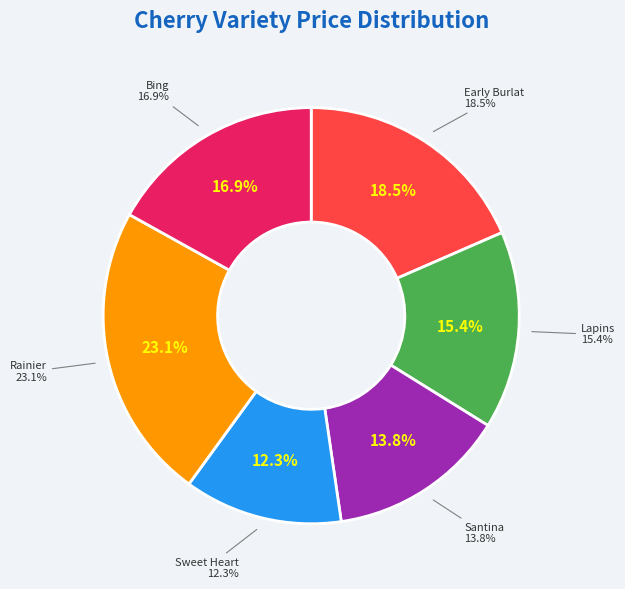

To the nearest percent, what portion does Bing represent?

17%